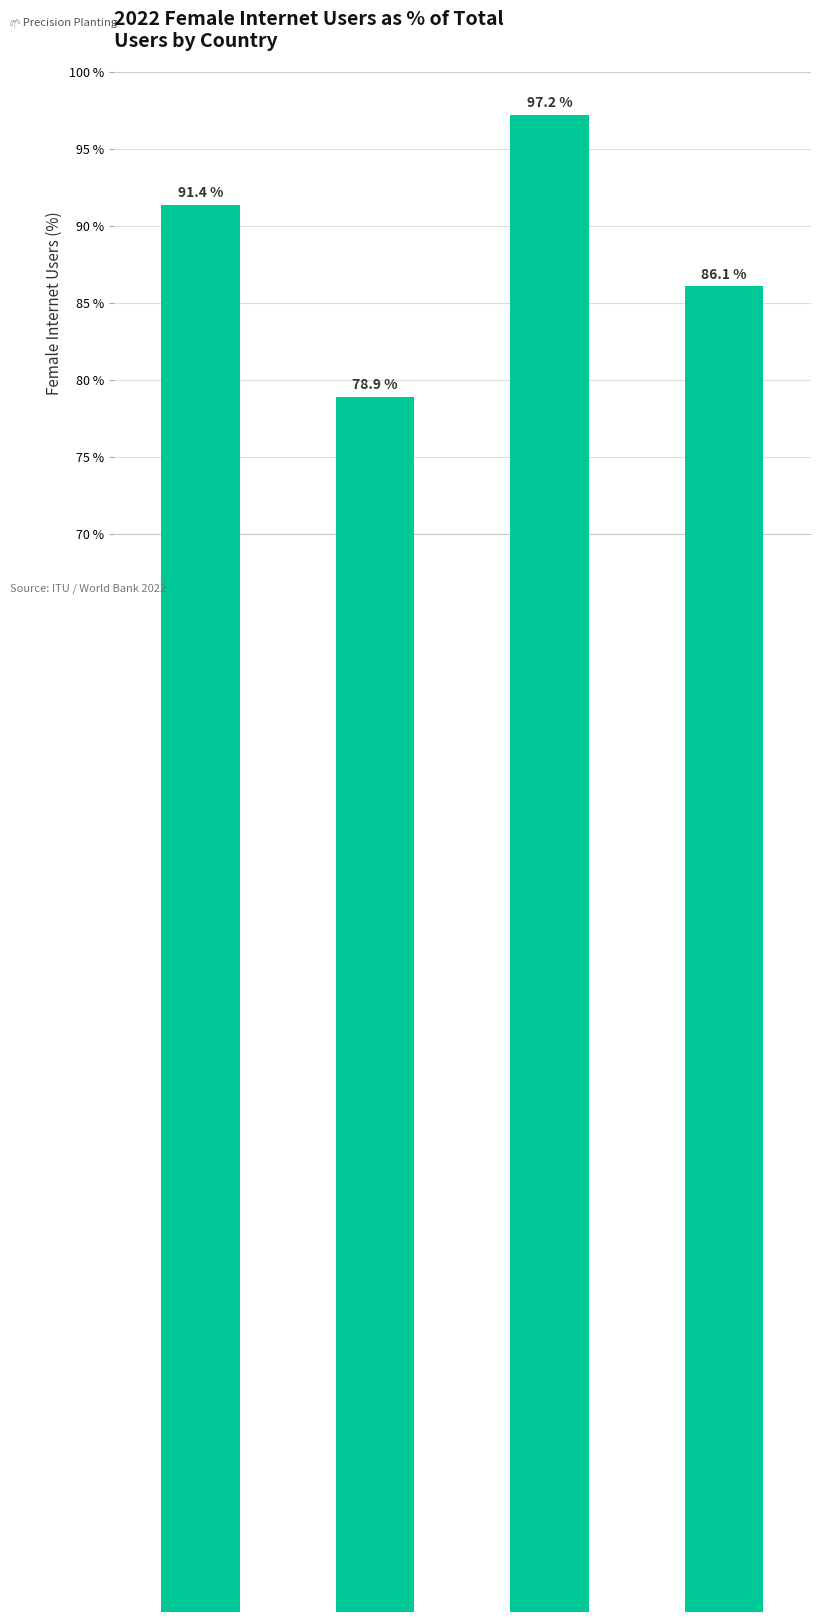

Does the chart contain any negative values?

No